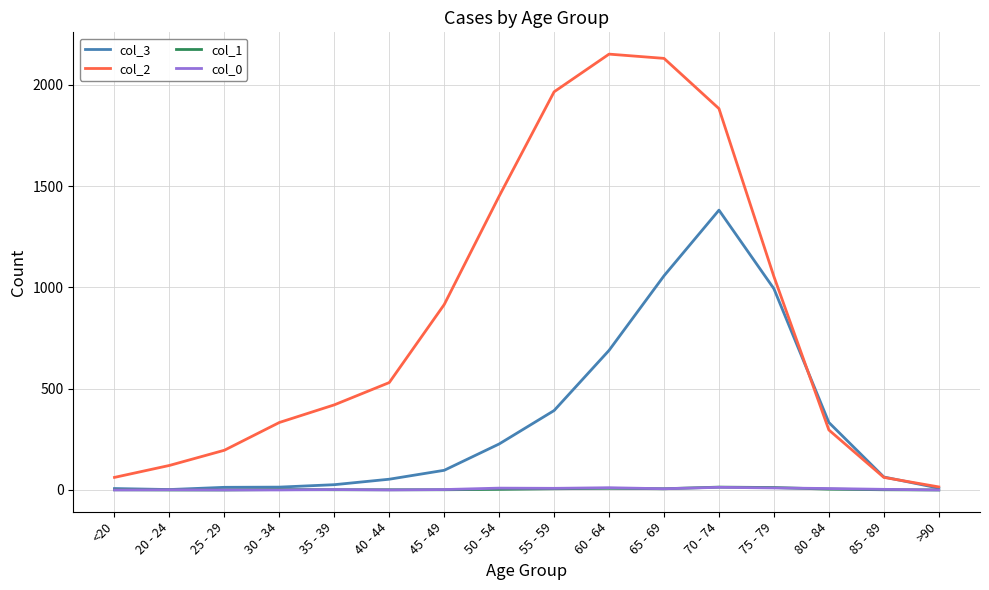

At which label does col_0 first exceed 3?

50 - 54